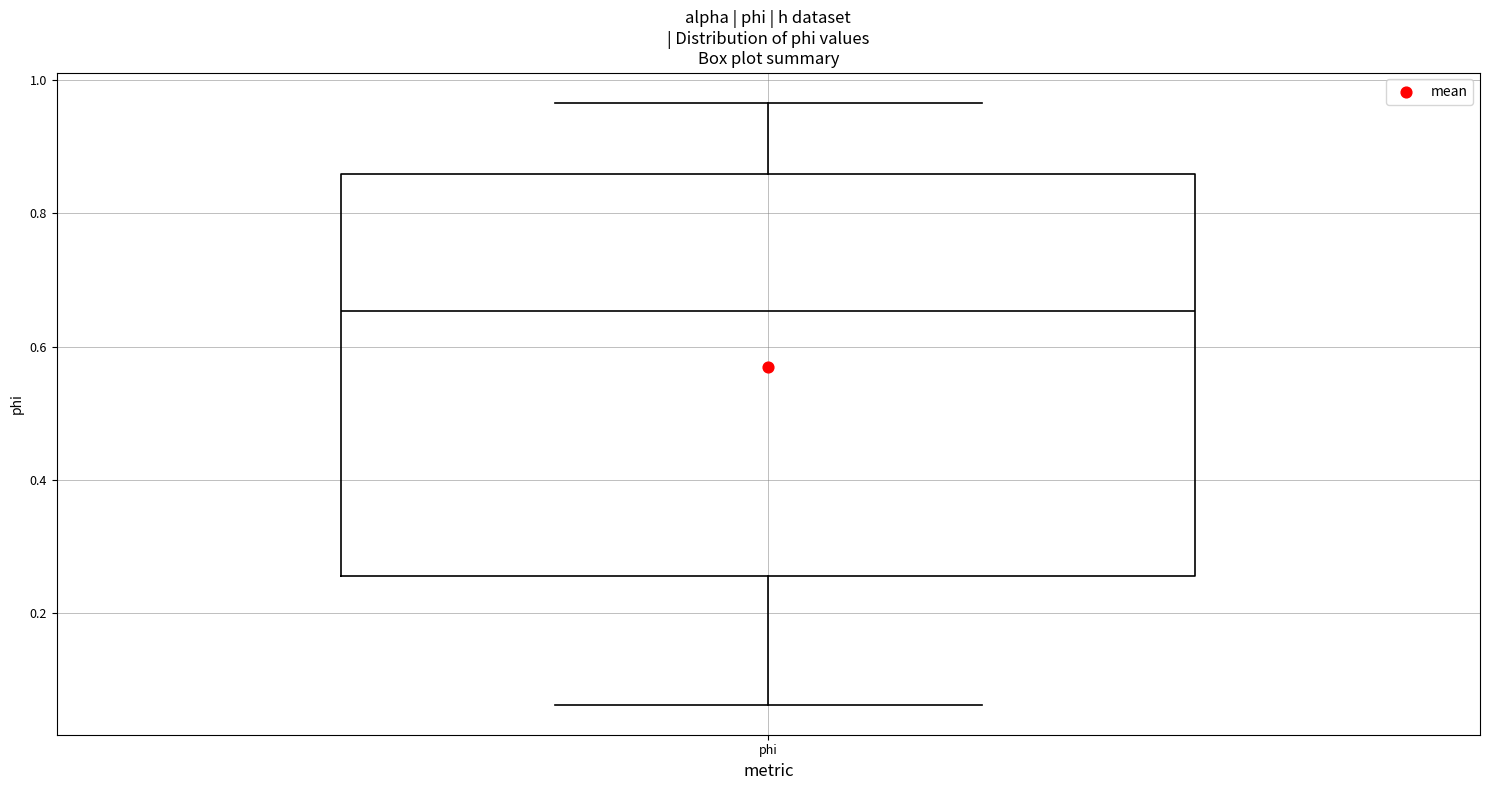

Read this box plot against the y-axis: the position of the median line, the range covered by the box, and the ends of both whiskers. The values are not printed on the chart, so give them approximately, as read against the axis.

median 0.66, box 0.26 to 0.86, whiskers 0.06 to 0.96